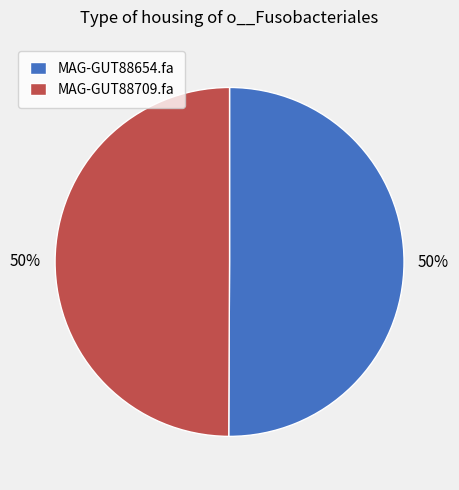

The MAG-GUT88654.fa slice represents 50% of the pie. True or false?

True